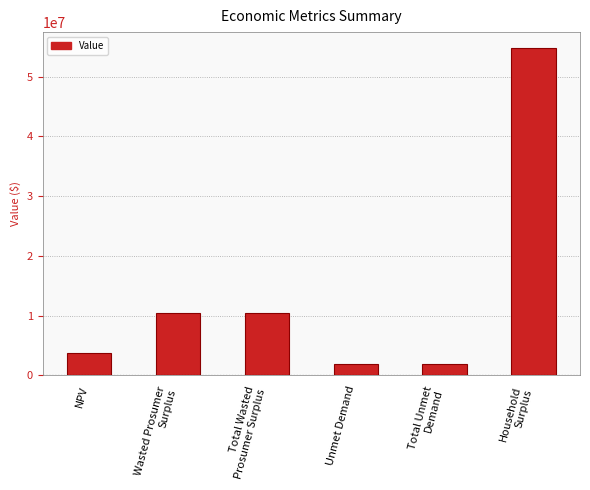

How many data points are less than 10363313?

3